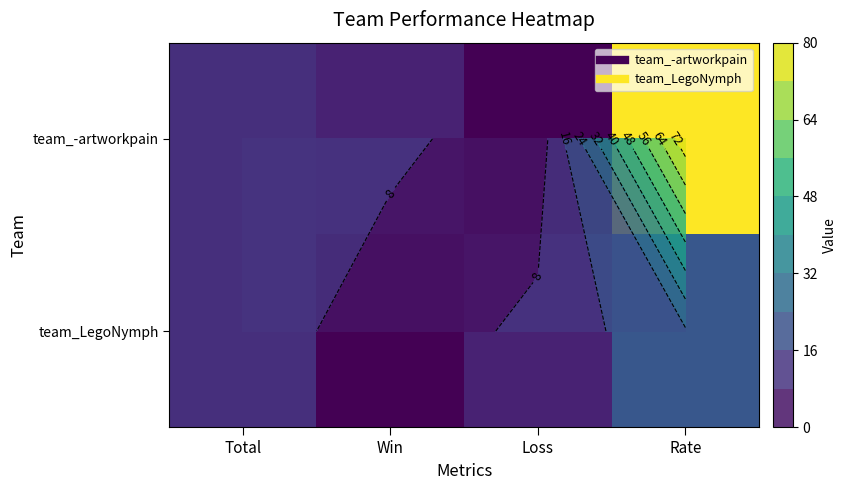

How many series are shown in this chart?

2